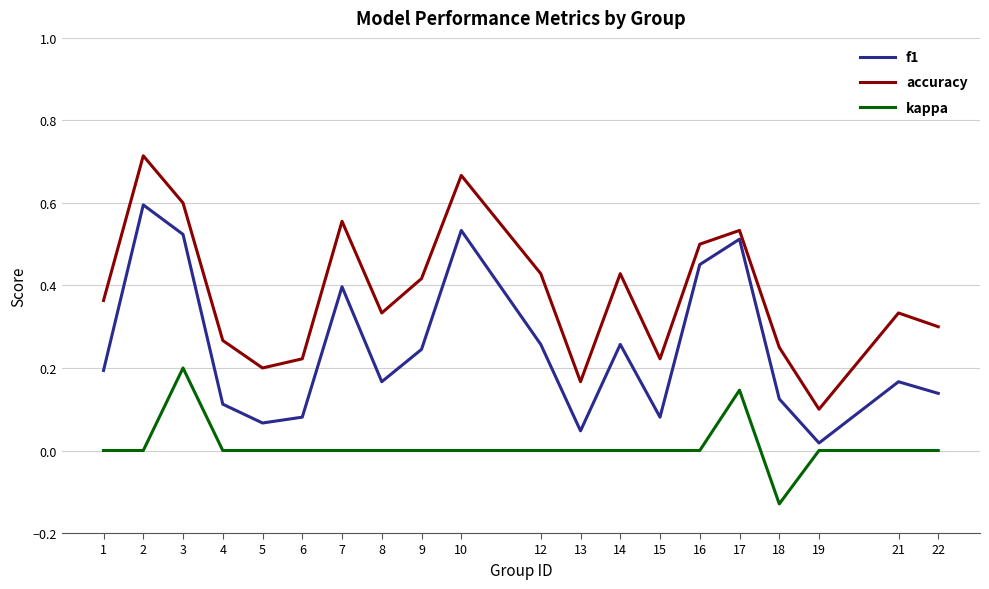

Is it true that accuracy equals 0.4 at 15?

False